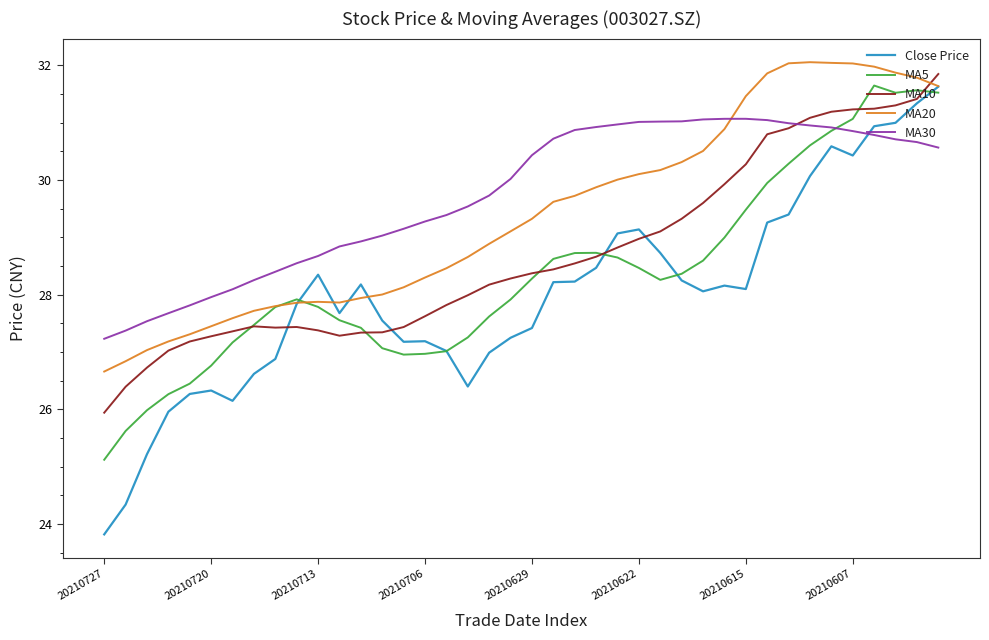

True or false: MA10 and MA20 intersect in this chart.

True